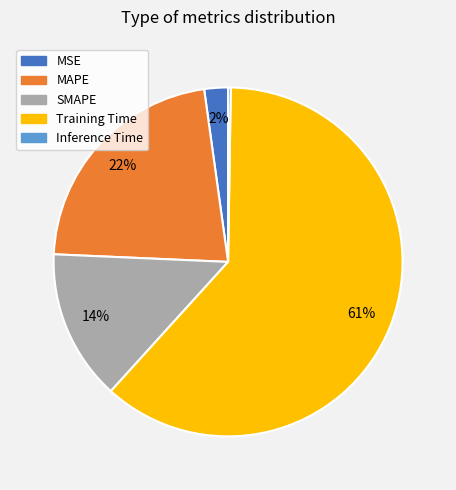

Which category accounts for the majority?

Training Time